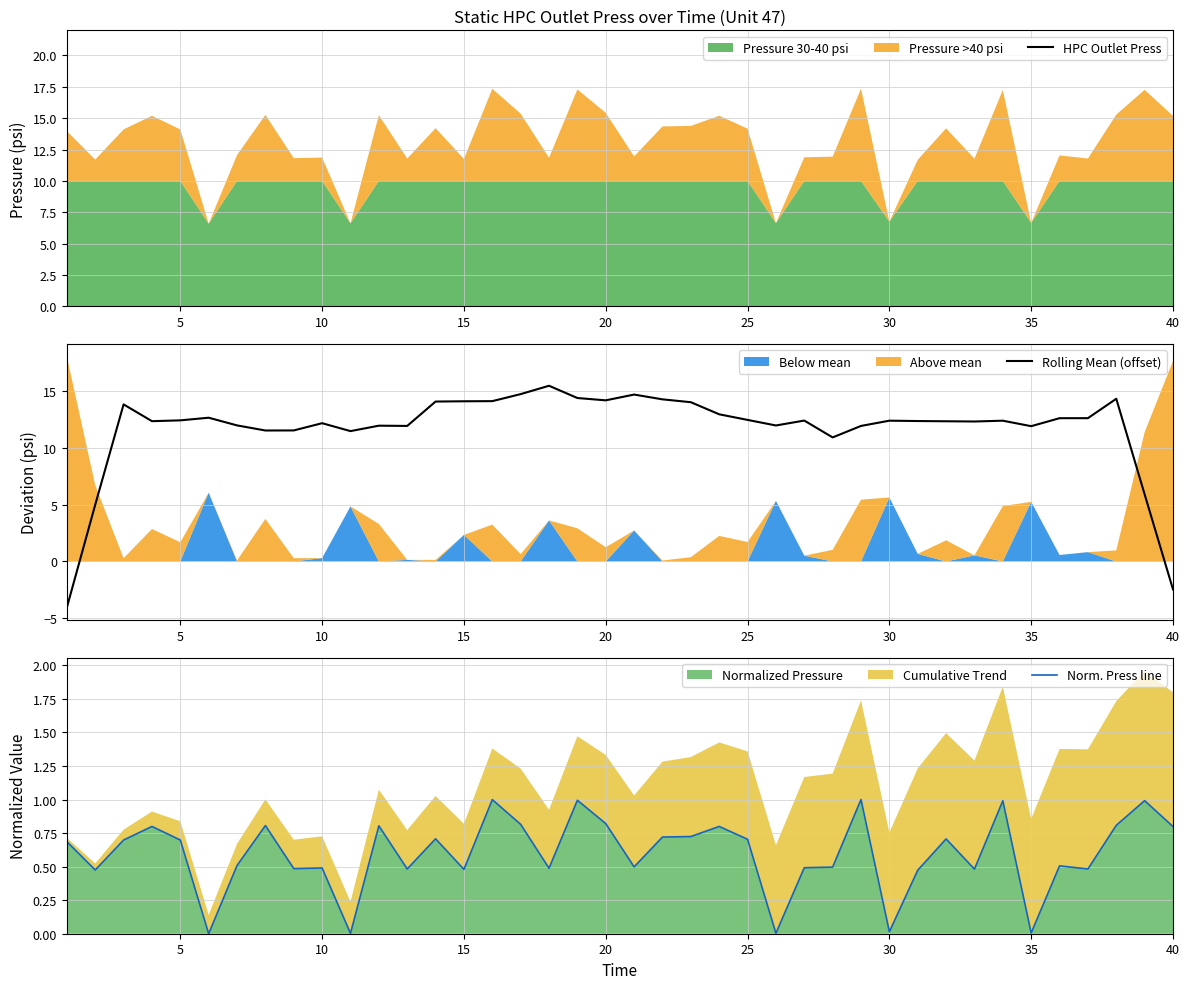

What is the maximum value for Rolling Mean (offset)?

15.5